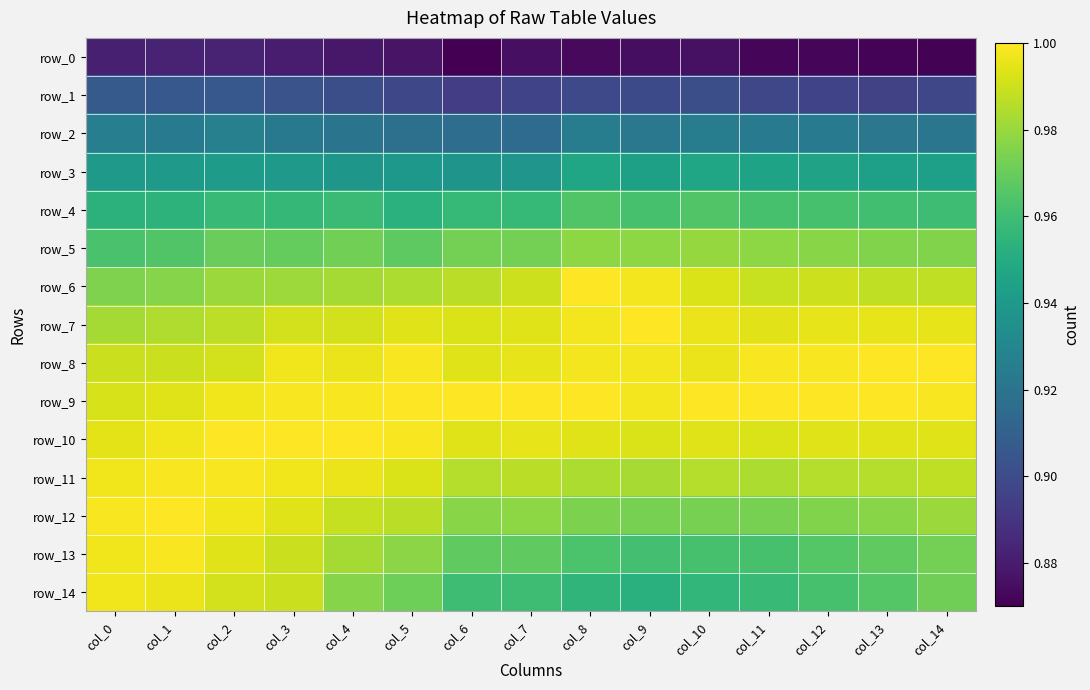

Reading left to right, what are all the values shown in this chart?

row_0: col_0=0.9	col_1=0.9	col_2=0.9	col_3=0.9	col_4=0.9	col_5=0.9	col_6=0.9	col_7=0.9	col_8=0.9	col_9=0.9	col_10=0.9	col_11=0.9	col_12=0.9	col_13=0.9	col_14=0.9
row_1: col_0=0.9	col_1=0.9	col_2=0.9	col_3=0.9	col_4=0.9	col_5=0.9	col_6=0.9	col_7=0.9	col_8=0.9	col_9=0.9	col_10=0.9	col_11=0.9	col_12=0.9	col_13=0.9	col_14=0.9
row_2: col_0=0.9	col_1=0.9	col_2=0.9	col_3=0.9	col_4=0.9	col_5=0.9	col_6=0.9	col_7=0.9	col_8=0.9	col_9=0.9	col_10=0.9	col_11=0.9	col_12=0.9	col_13=0.9	col_14=0.9
row_3: col_0=0.9	col_1=0.9	col_2=0.9	col_3=0.9	col_4=0.9	col_5=0.9	col_6=0.9	col_7=0.9	col_8=0.9	col_9=0.9	col_10=0.9	col_11=0.9	col_12=0.9	col_13=0.9	col_14=0.9
row_4: col_0=1.0	col_1=1.0	col_2=1.0	col_3=1.0	col_4=1.0	col_5=1.0	col_6=1.0	col_7=1.0	col_8=1.0	col_9=1.0	col_10=1.0	col_11=1.0	col_12=1.0	col_13=1.0	col_14=1.0
row_5: col_0=1.0	col_1=1.0	col_2=1.0	col_3=1.0	col_4=1.0	col_5=1.0	col_6=1.0	col_7=1.0	col_8=1.0	col_9=1.0	col_10=1.0	col_11=1.0	col_12=1.0	col_13=1.0	col_14=1.0
row_6: col_0=1.0	col_1=1.0	col_2=1.0	col_3=1.0	col_4=1.0	col_5=1.0	col_6=1.0	col_7=1.0	col_8=1.0	col_9=1.0	col_10=1.0	col_11=1.0	col_12=1.0	col_13=1.0	col_14=1.0
row_7: col_0=1.0	col_1=1.0	col_2=1.0	col_3=1.0	col_4=1.0	col_5=1.0	col_6=1.0	col_7=1.0	col_8=1.0	col_9=1.0	col_10=1.0	col_11=1.0	col_12=1.0	col_13=1.0	col_14=1.0
row_8: col_0=1.0	col_1=1.0	col_2=1.0	col_3=1.0	col_4=1.0	col_5=1.0	col_6=1.0	col_7=1.0	col_8=1.0	col_9=1.0	col_10=1.0	col_11=1.0	col_12=1.0	col_13=1.0	col_14=1.0
row_9: col_0=1.0	col_1=1.0	col_2=1.0	col_3=1.0	col_4=1.0	col_5=1.0	col_6=1.0	col_7=1.0	col_8=1.0	col_9=1.0	col_10=1.0	col_11=1.0	col_12=1.0	col_13=1.0	col_14=1.0
row_10: col_0=1.0	col_1=1.0	col_2=1.0	col_3=1.0	col_4=1.0	col_5=1.0	col_6=1.0	col_7=1.0	col_8=1.0	col_9=1.0	col_10=1.0	col_11=1.0	col_12=1.0	col_13=1.0	col_14=1.0
row_11: col_0=1.0	col_1=1.0	col_2=1.0	col_3=1.0	col_4=1.0	col_5=1.0	col_6=1.0	col_7=1.0	col_8=1.0	col_9=1.0	col_10=1.0	col_11=1.0	col_12=1.0	col_13=1.0	col_14=1.0
row_12: col_0=1.0	col_1=1.0	col_2=1.0	col_3=1.0	col_4=1.0	col_5=1.0	col_6=1.0	col_7=1.0	col_8=1.0	col_9=1.0	col_10=1.0	col_11=1.0	col_12=1.0	col_13=1.0	col_14=1.0
row_13: col_0=1.0	col_1=1.0	col_2=1.0	col_3=1.0	col_4=1.0	col_5=1.0	col_6=1.0	col_7=1.0	col_8=1.0	col_9=1.0	col_10=1.0	col_11=1.0	col_12=1.0	col_13=1.0	col_14=1.0
row_14: col_0=1.0	col_1=1.0	col_2=1.0	col_3=1.0	col_4=1.0	col_5=1.0	col_6=1.0	col_7=1.0	col_8=1.0	col_9=1.0	col_10=1.0	col_11=1.0	col_12=1.0	col_13=1.0	col_14=1.0